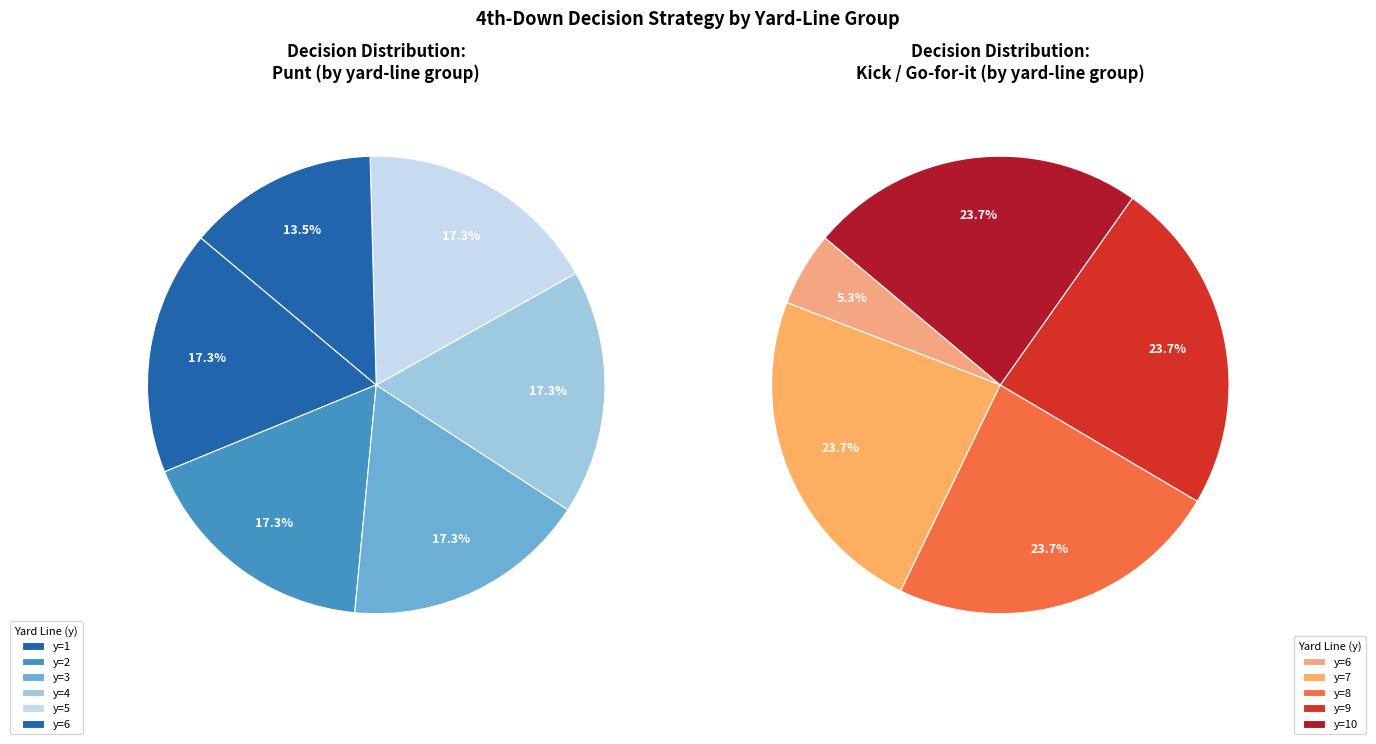

Which slice is the smallest?

6